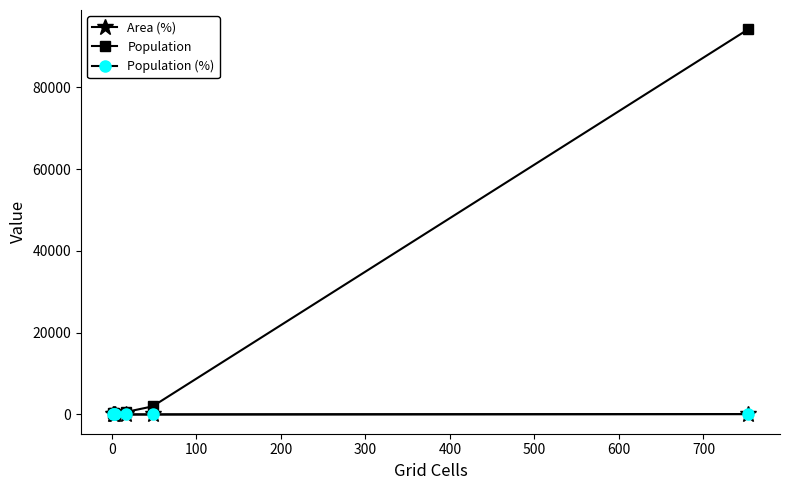

What is the highest value of the Population series?

94196.0